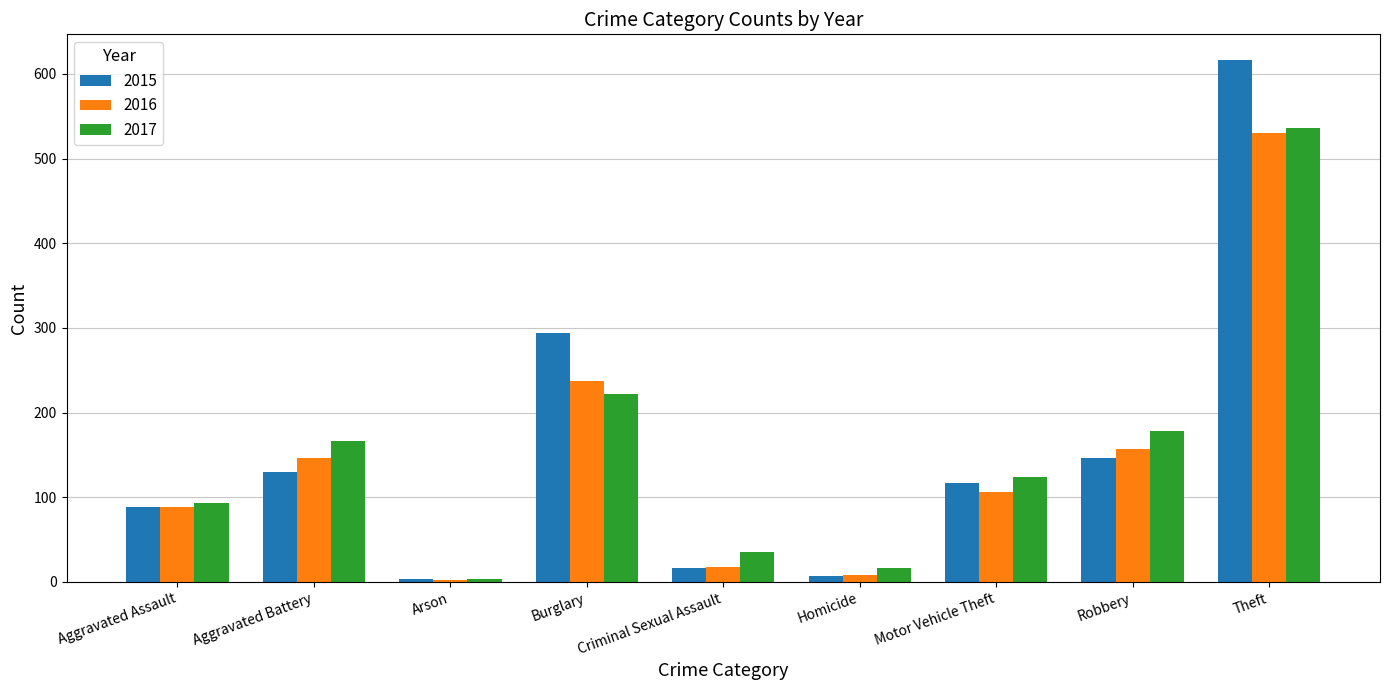

At which category is the sum across all series the highest?

Theft